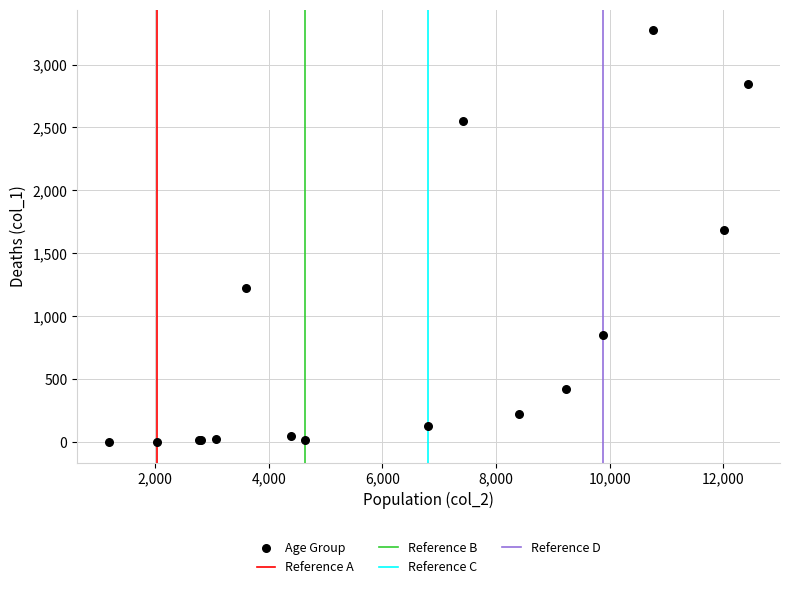

What Y value in the scatter plot is closest to 1638?

1690